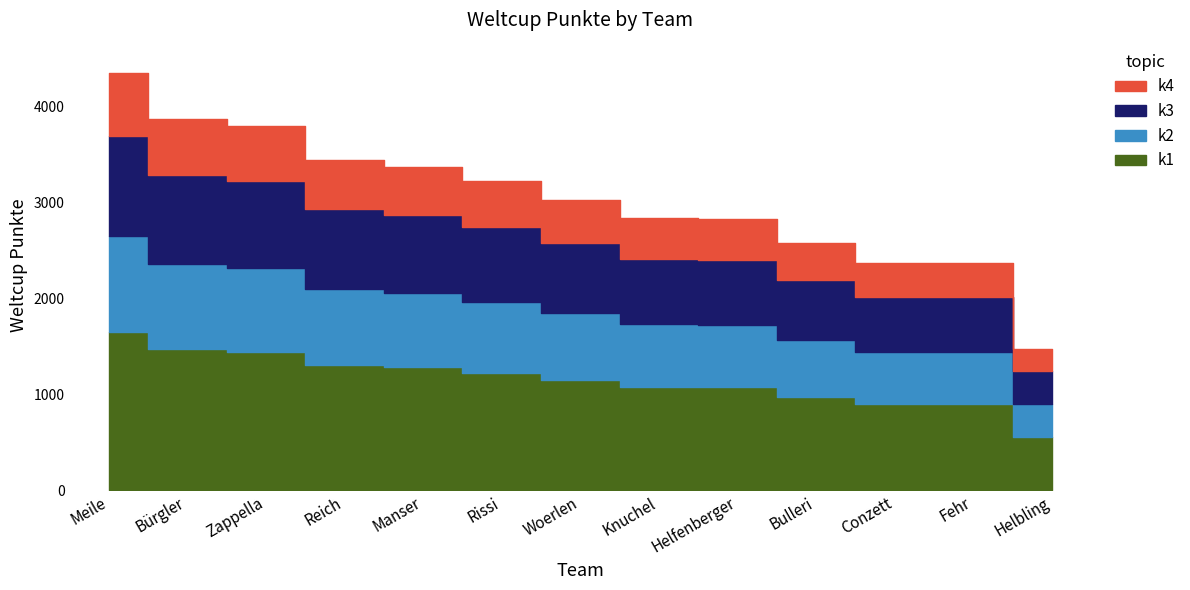

Rank the categories by value from lowest to highest.

Helbling, Fehr, Conzett, Bulleri, Helfenberger, Knuchel, Woerlen, Rissi, Manser, Reich, Zappella, Bürgler, Meile